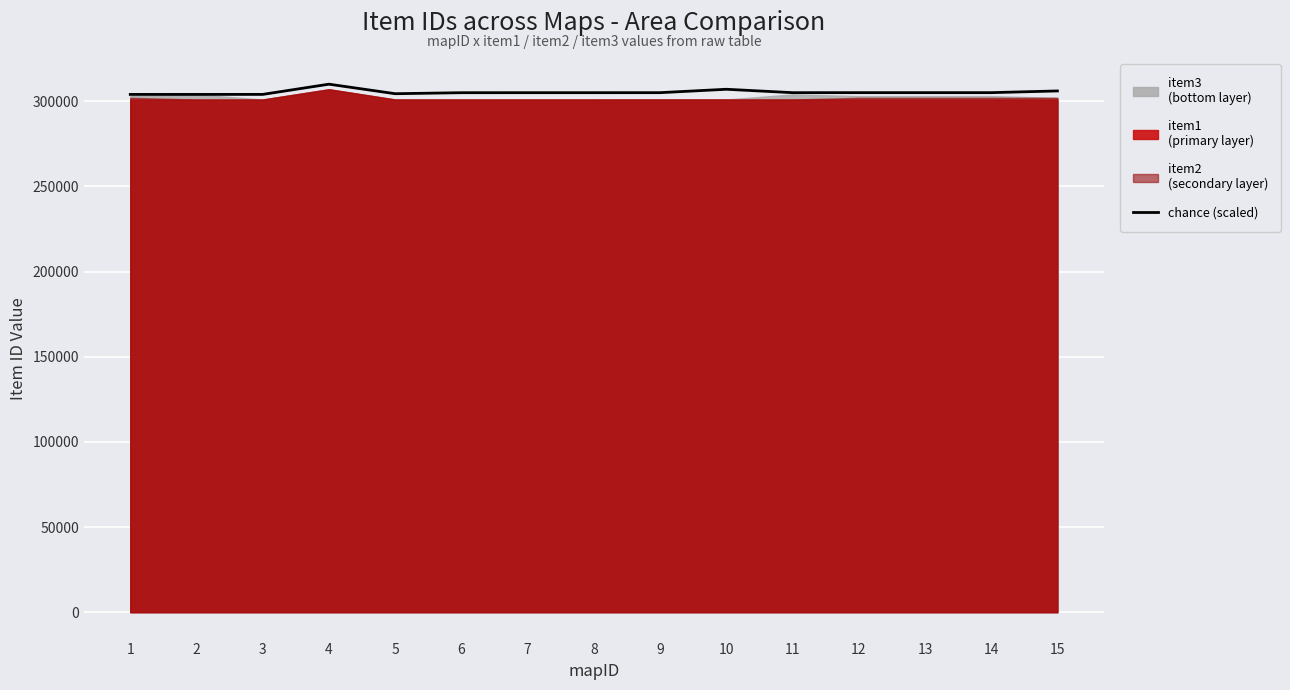

What is the difference between the values at 14 and 4?

4973.7